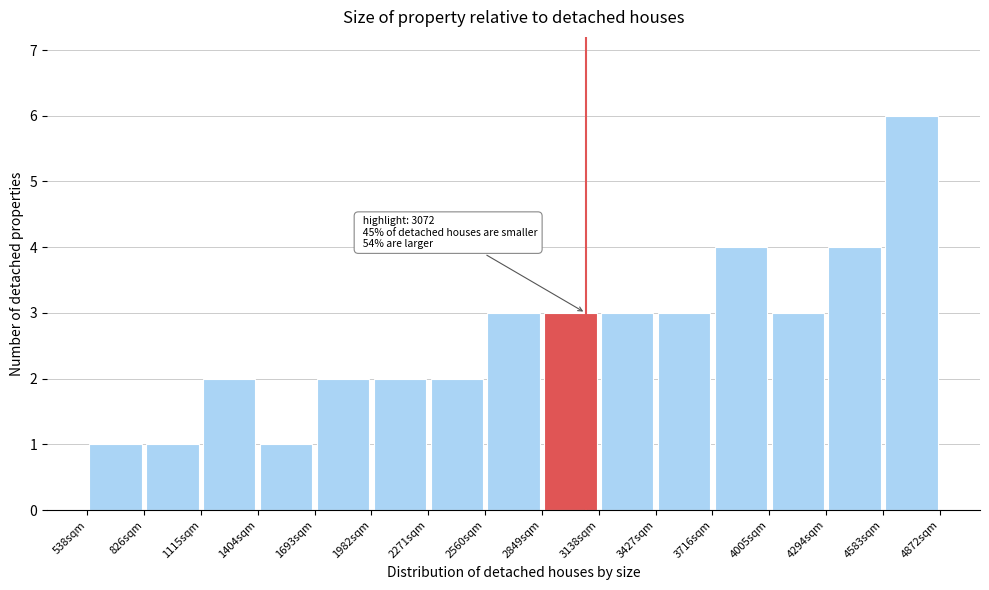

Which range on the x-axis has the tallest bar?

4600 to 4850